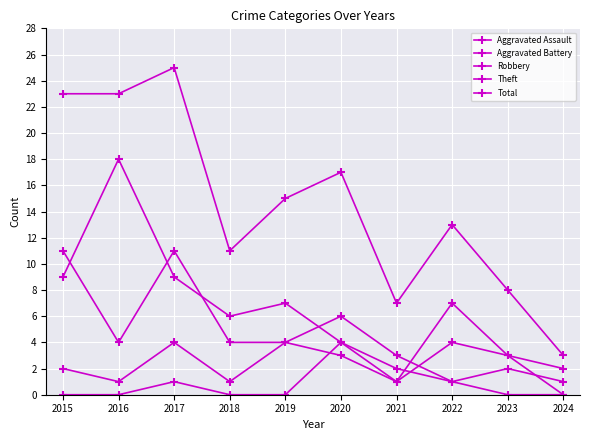

Which series changed the most between 2021 and 2022?

Theft